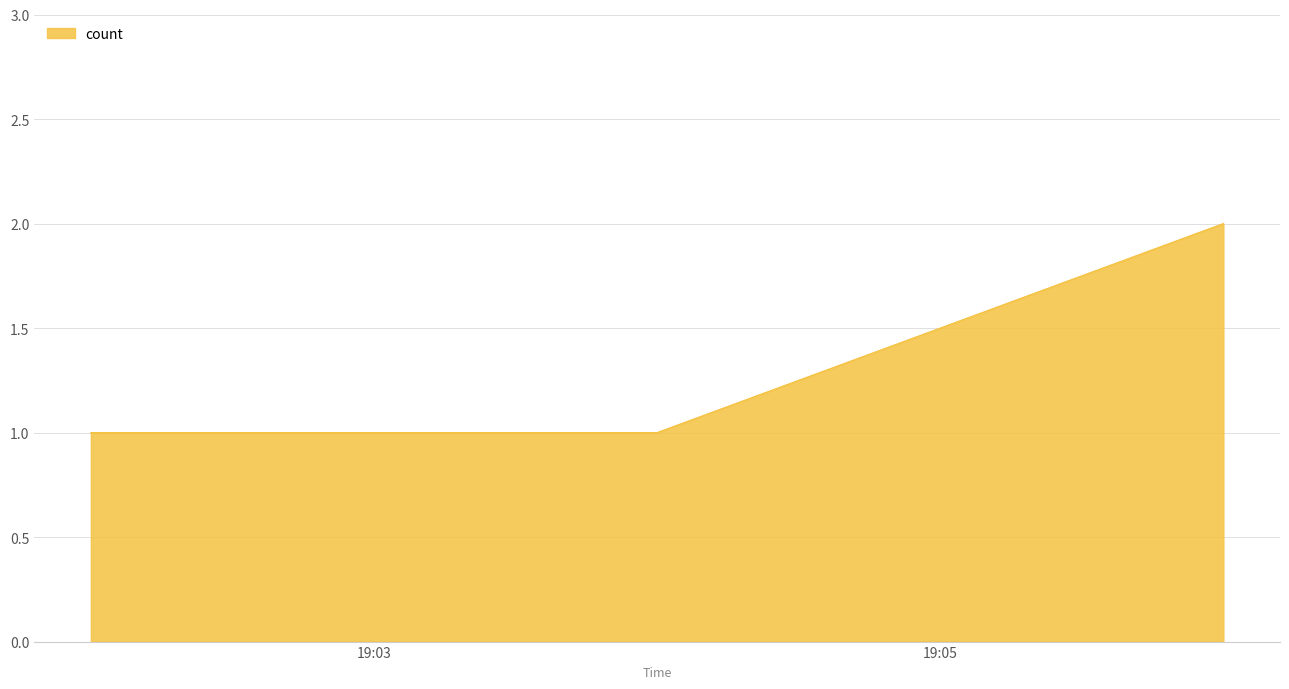

What is the sum of all values?

4